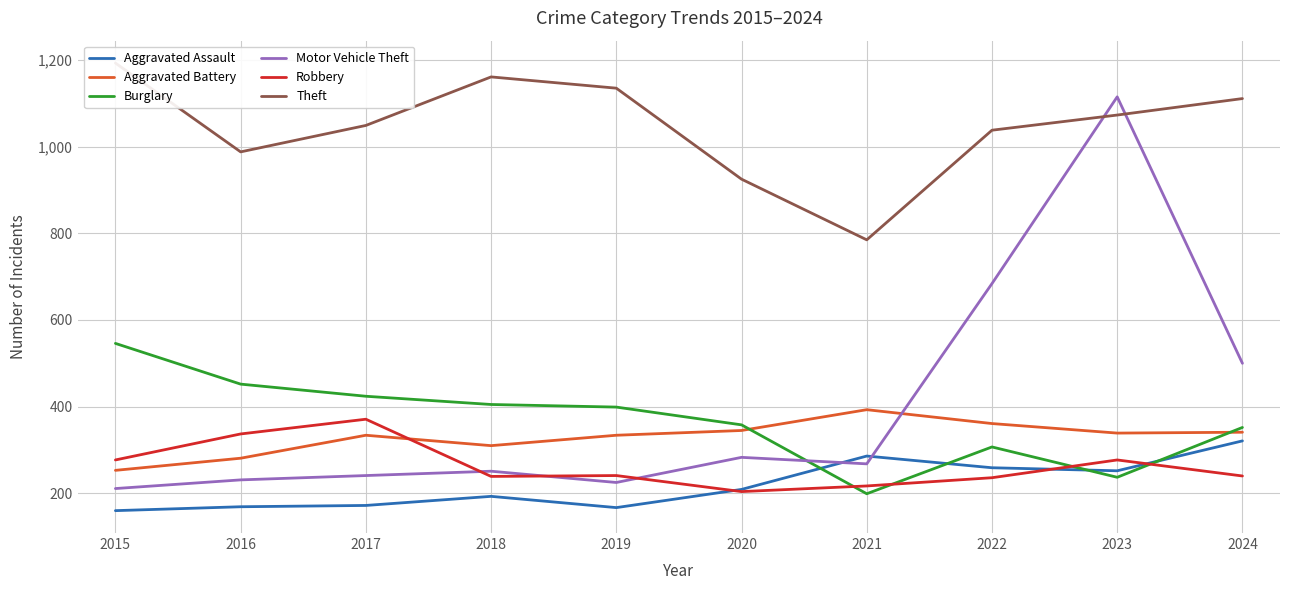

True or false: Aggravated Assault has more than 0 points higher than both neighbors.

True